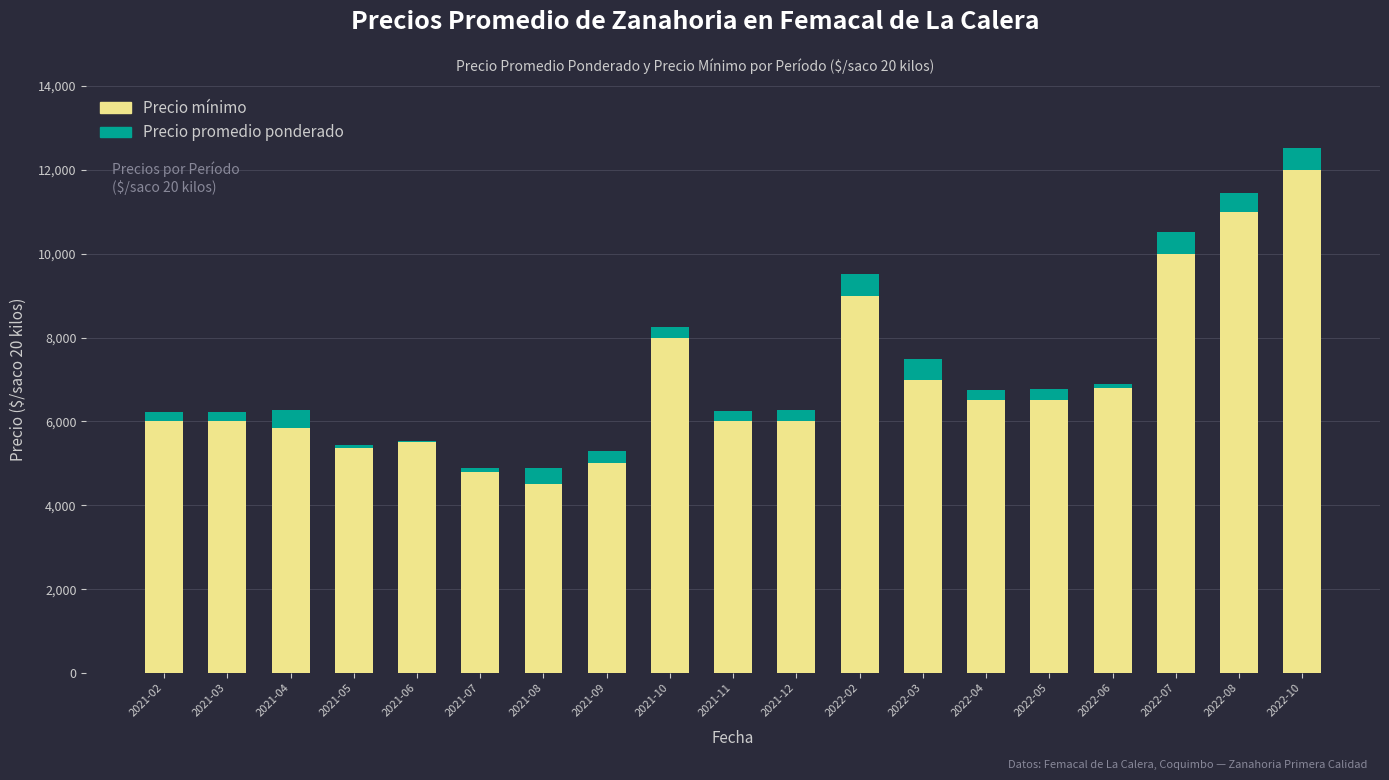

What is the sum of all Precio mínimo values?

131808